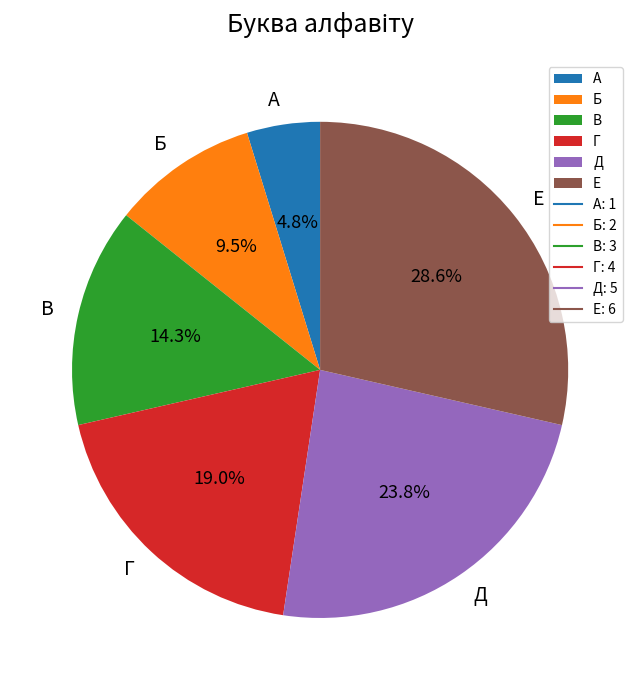

How many segments does this pie chart have?

6